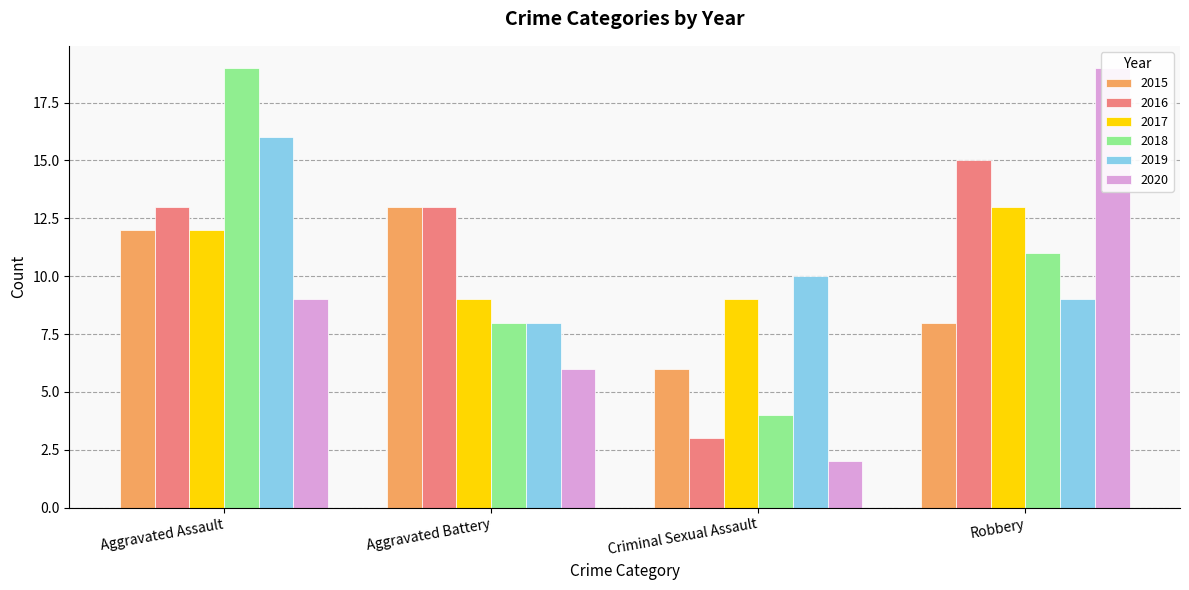

True or false: 2015 has a value of 2 at Criminal Sexual Assault.

False